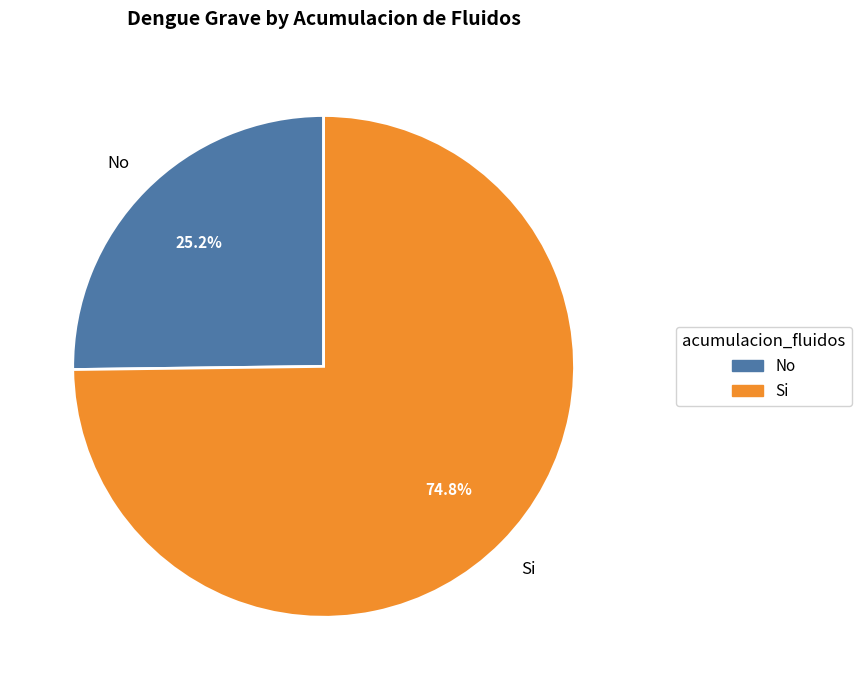

To the nearest percent, what portion does Si represent?

75%